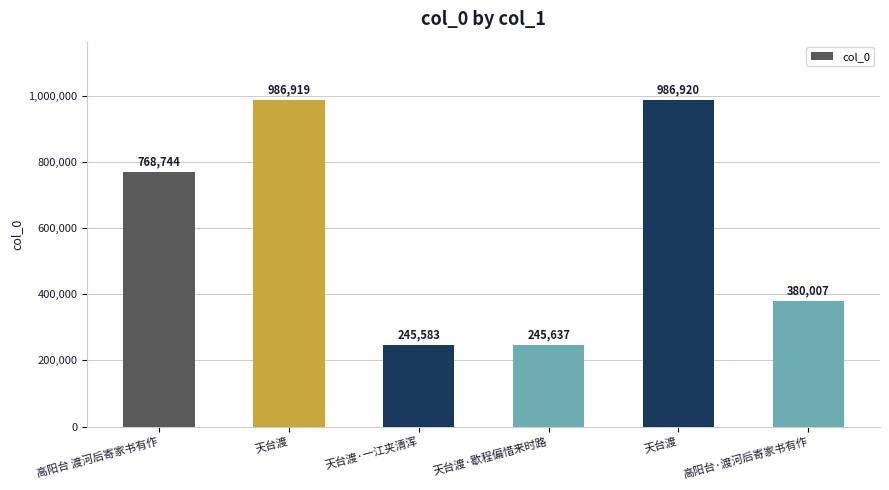

Reading left to right, extract all data points from this chart.

768744	986919	245583	245637	986920	380007